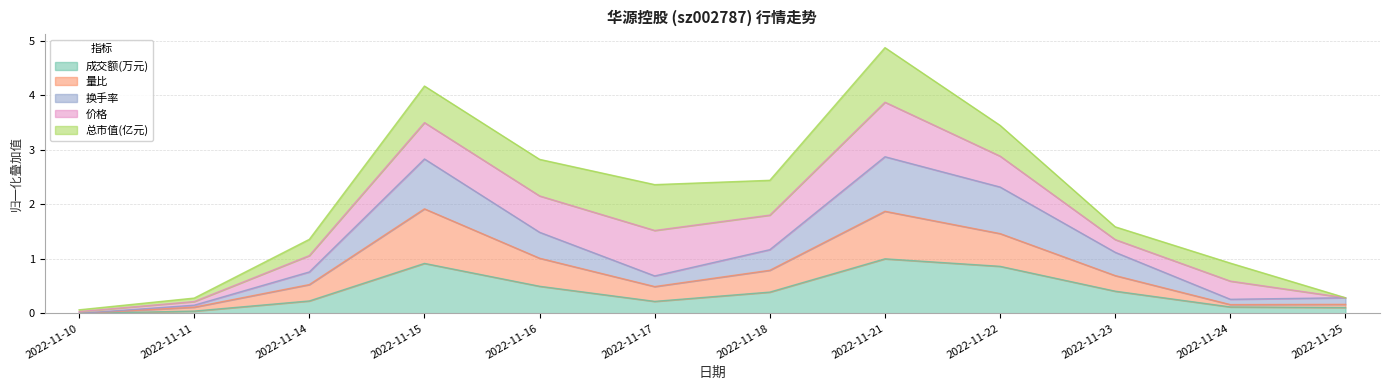

True or false: 成交额(万元) and 量比 intersect in this chart.

False